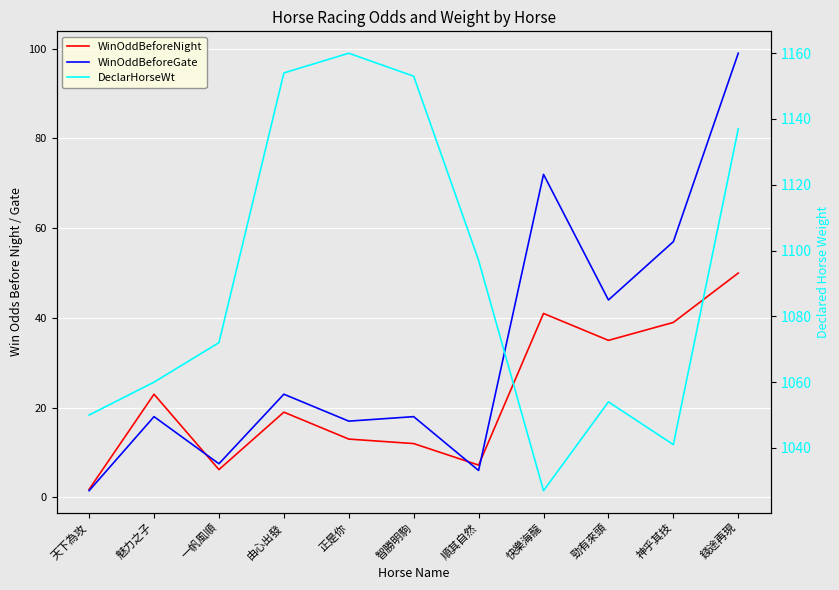

Reading right to left, list all the values displayed in this chart.

WinOddBeforeNight: 錢途再現=50.0	神乎其技=39.0	勁有來頭=35.0	快樂海龍=41.0	順其自然=7.2	智勝明駒=12.0	正是你=13.0	由心出發=19.0	一帆風順=6.2	魅力之子=23.0	天下為攻=1.8
WinOddBeforeGate: 錢途再現=99.0	神乎其技=57.0	勁有來頭=44.0	快樂海龍=72.0	順其自然=6.0	智勝明駒=18.0	正是你=17.0	由心出發=23.0	一帆風順=7.5	魅力之子=18.0	天下為攻=1.5
DeclarHorseWt: 錢途再現=1137.0	神乎其技=1041.0	勁有來頭=1054.0	快樂海龍=1027.0	順其自然=1097.0	智勝明駒=1153.0	正是你=1160.0	由心出發=1154.0	一帆風順=1072.0	魅力之子=1060.0	天下為攻=1050.0